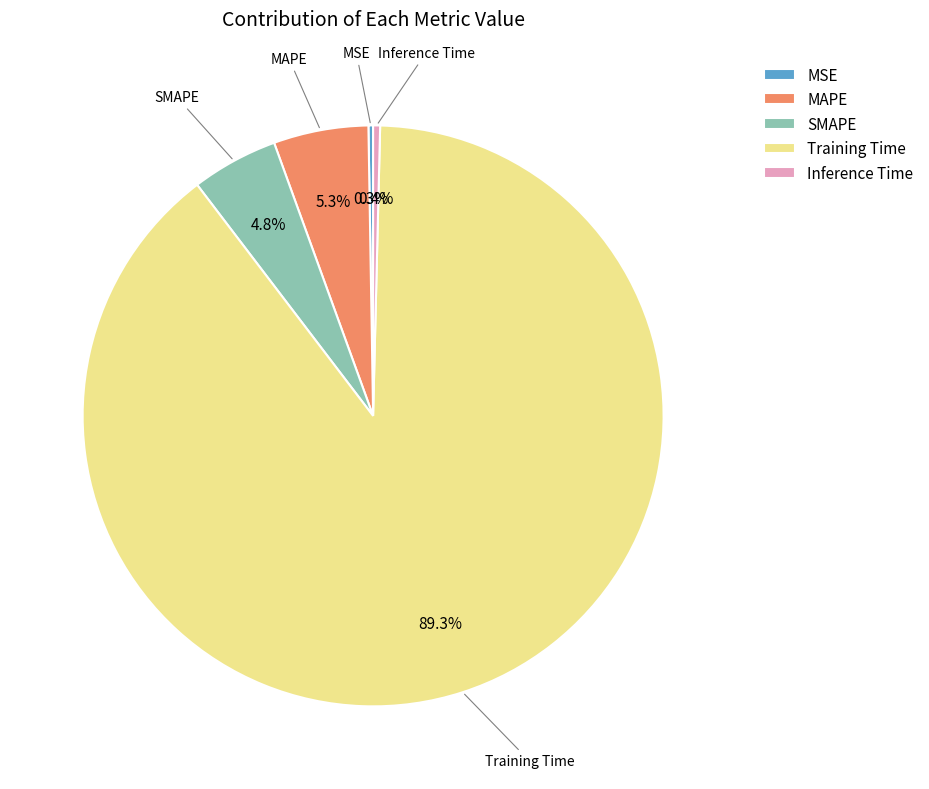

Which slice is the largest?

Training Time